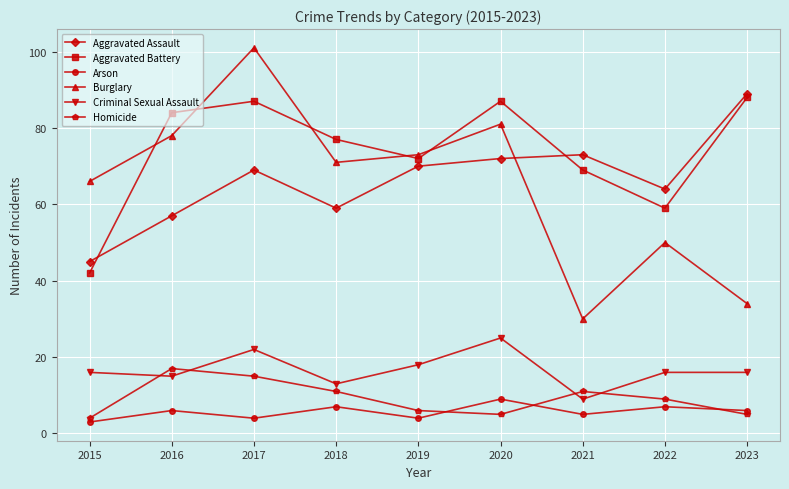

What is the smallest value displayed?

3